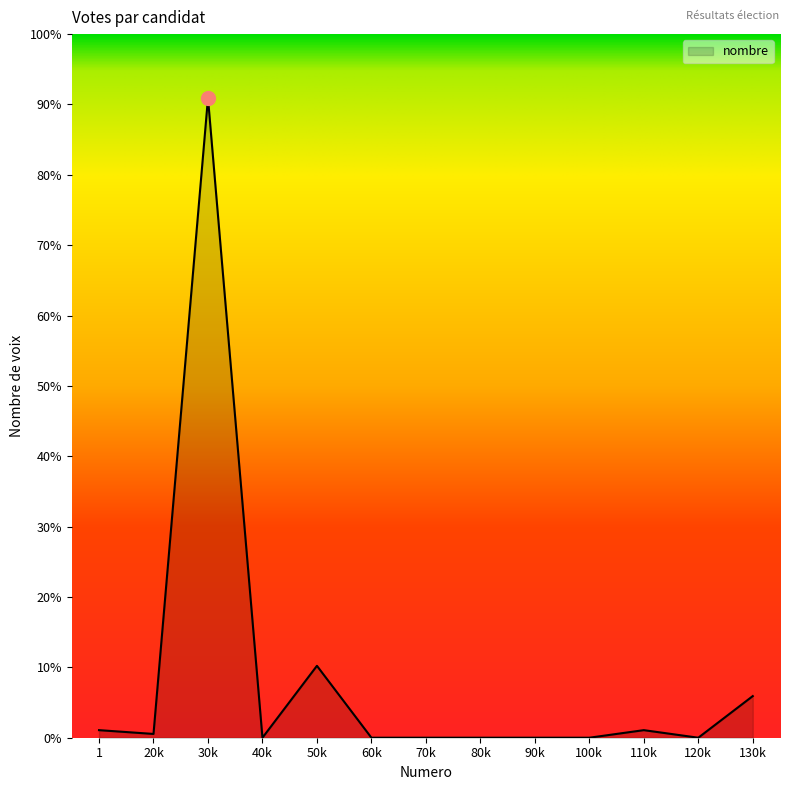

Does the chart display data point markers on the line(s)?

No